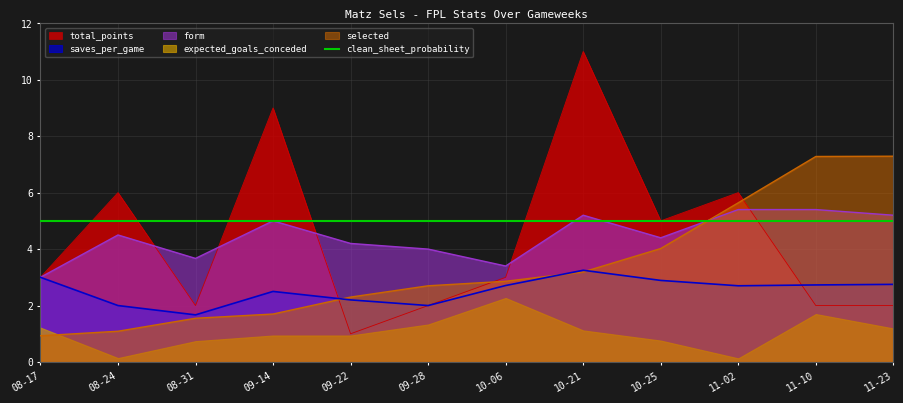

The value of total_points at 09-22 is 1.0. True or false?

True